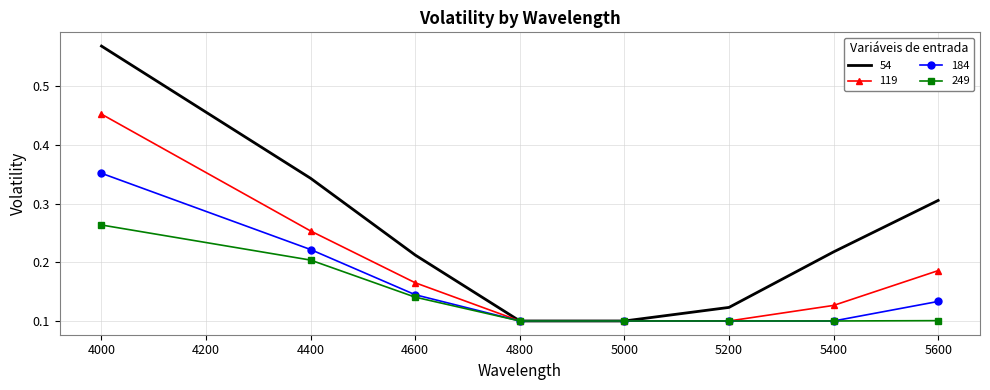

Which series has the largest range (max minus min)?

54